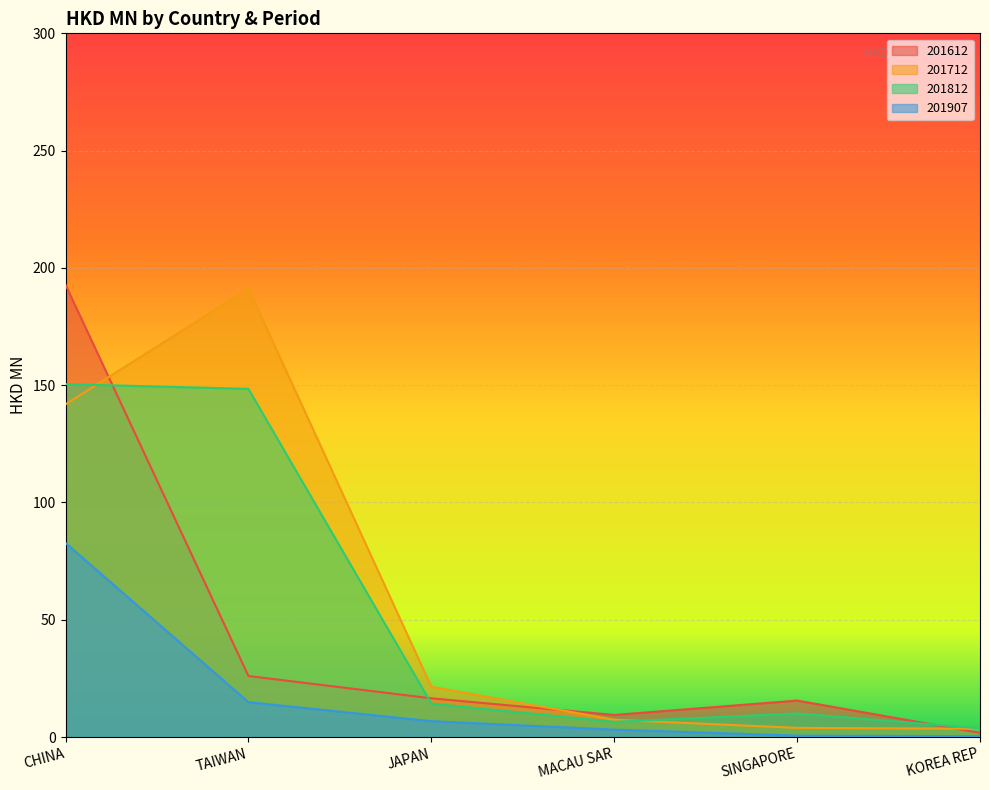

What is the minimum value shown in the chart?

0.4